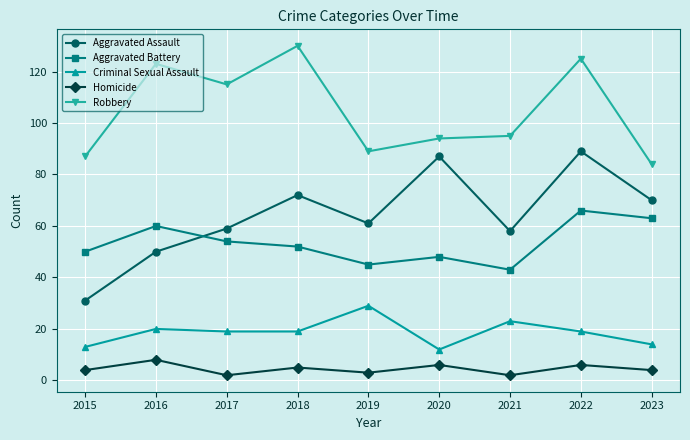

At which label does Aggravated Battery reach its peak?

2022